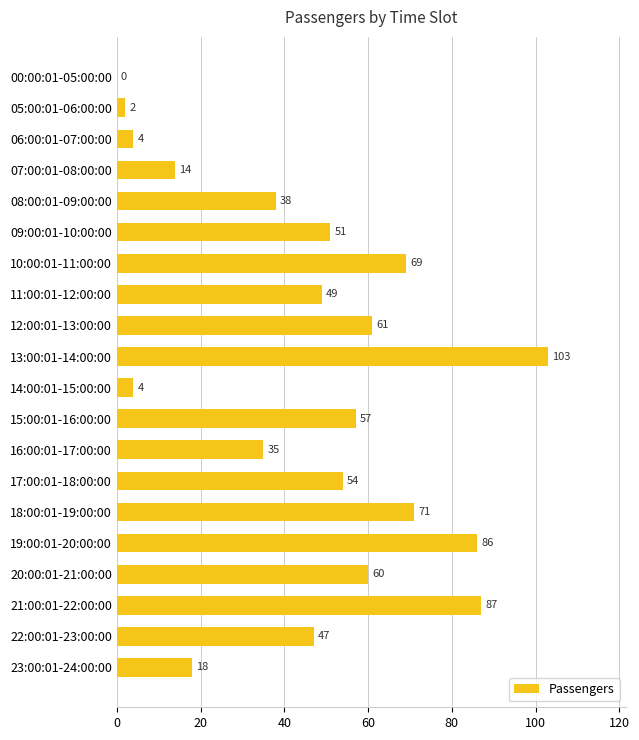

The value at 07:00:01-08:00:00 is 5. True or false?

False